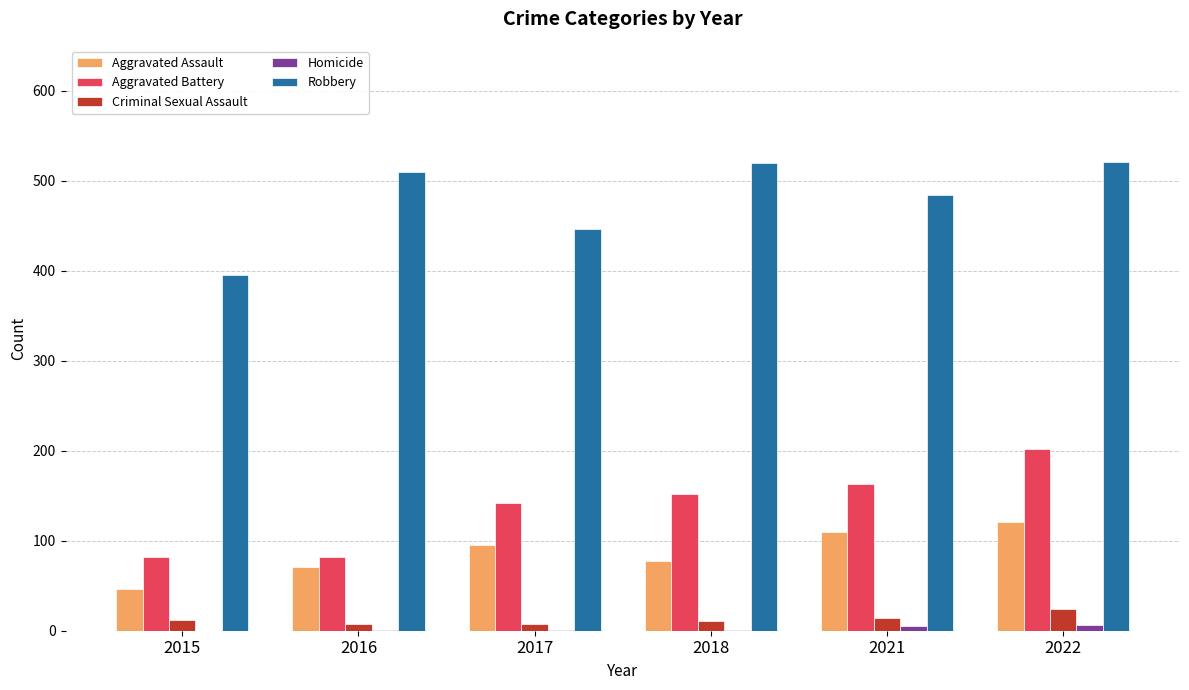

How many groups of bars are there?

6